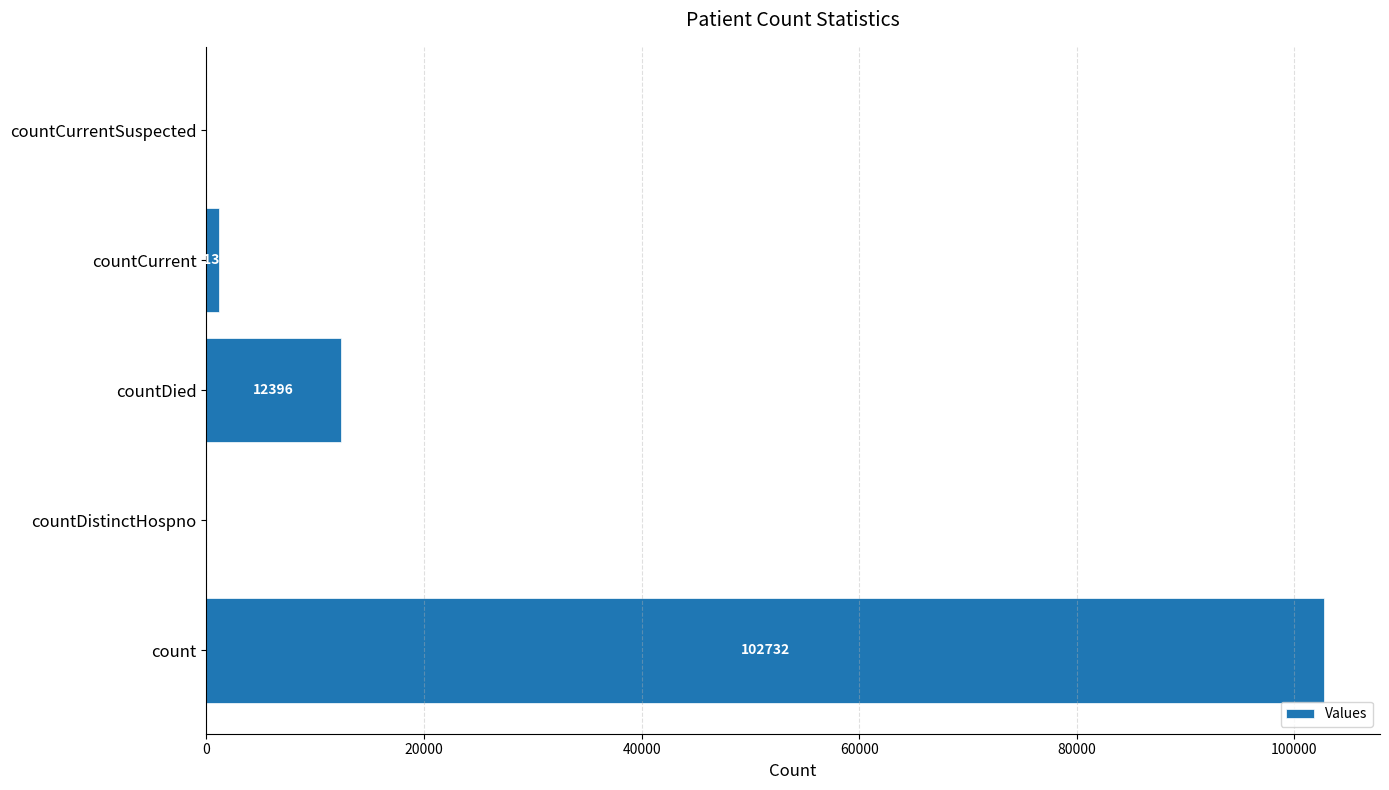

Reading top to bottom, transcribe all the data shown in this chart.

countCurrentSuspected=0	countCurrent=1135	countDied=12396	countDistinctHospno=0	count=102732